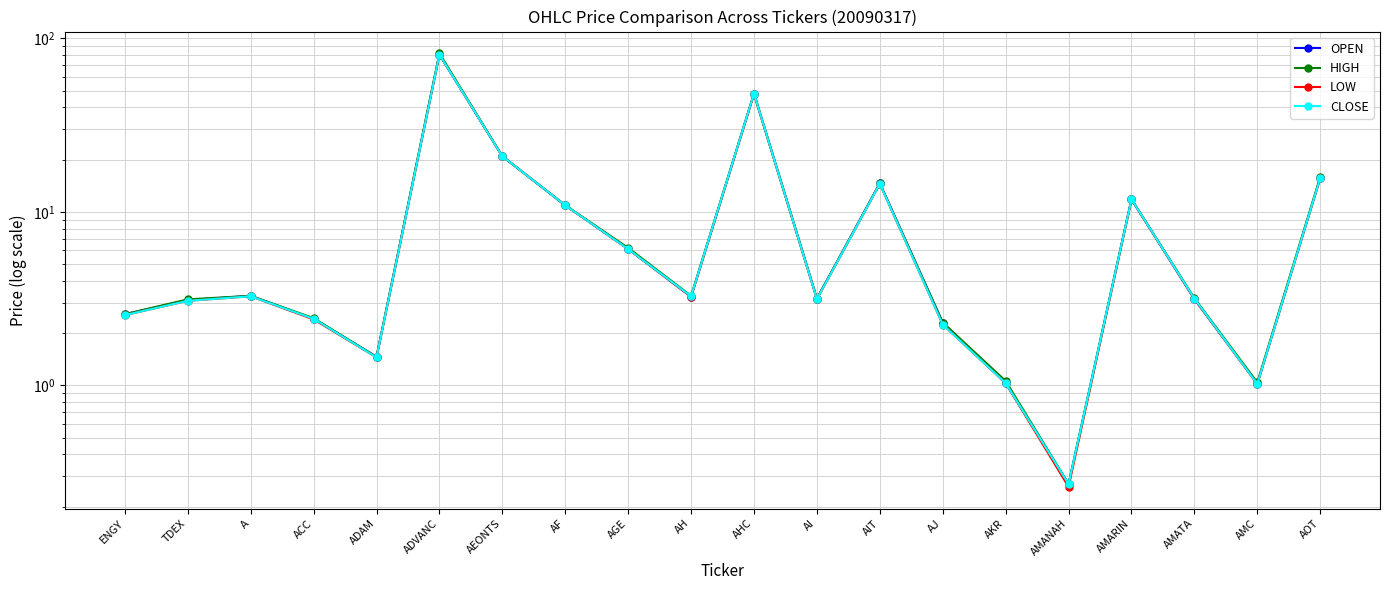

Rank the categories by CLOSE value from lowest to highest.

AMANAH, AMC, AKR, ADAM, AJ, ACC, ENGY, TDEX, AI, AMATA, A, AH, AGE, AF, AMARIN, AIT, AOT, AEONTS, AHC, ADVANC